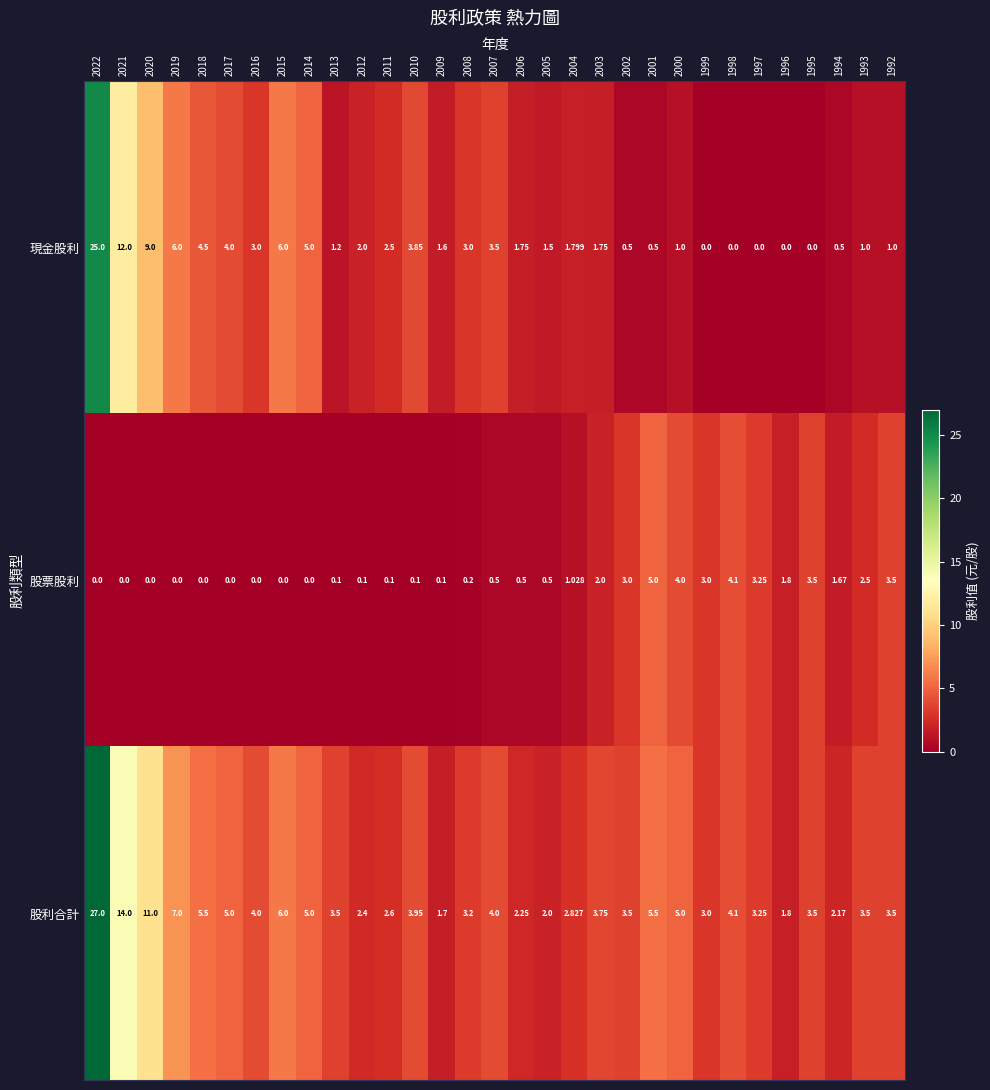

Which series changed the most between 2022 and 2015?

股利合計